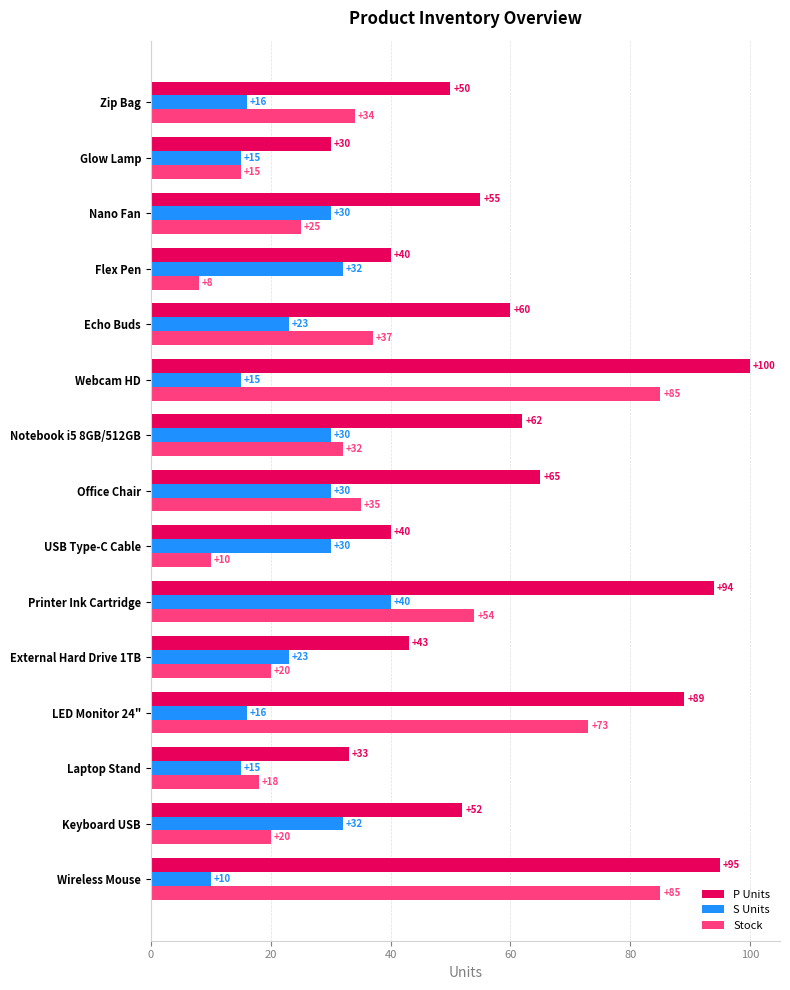

Which series has the largest range (max minus min)?

Stock